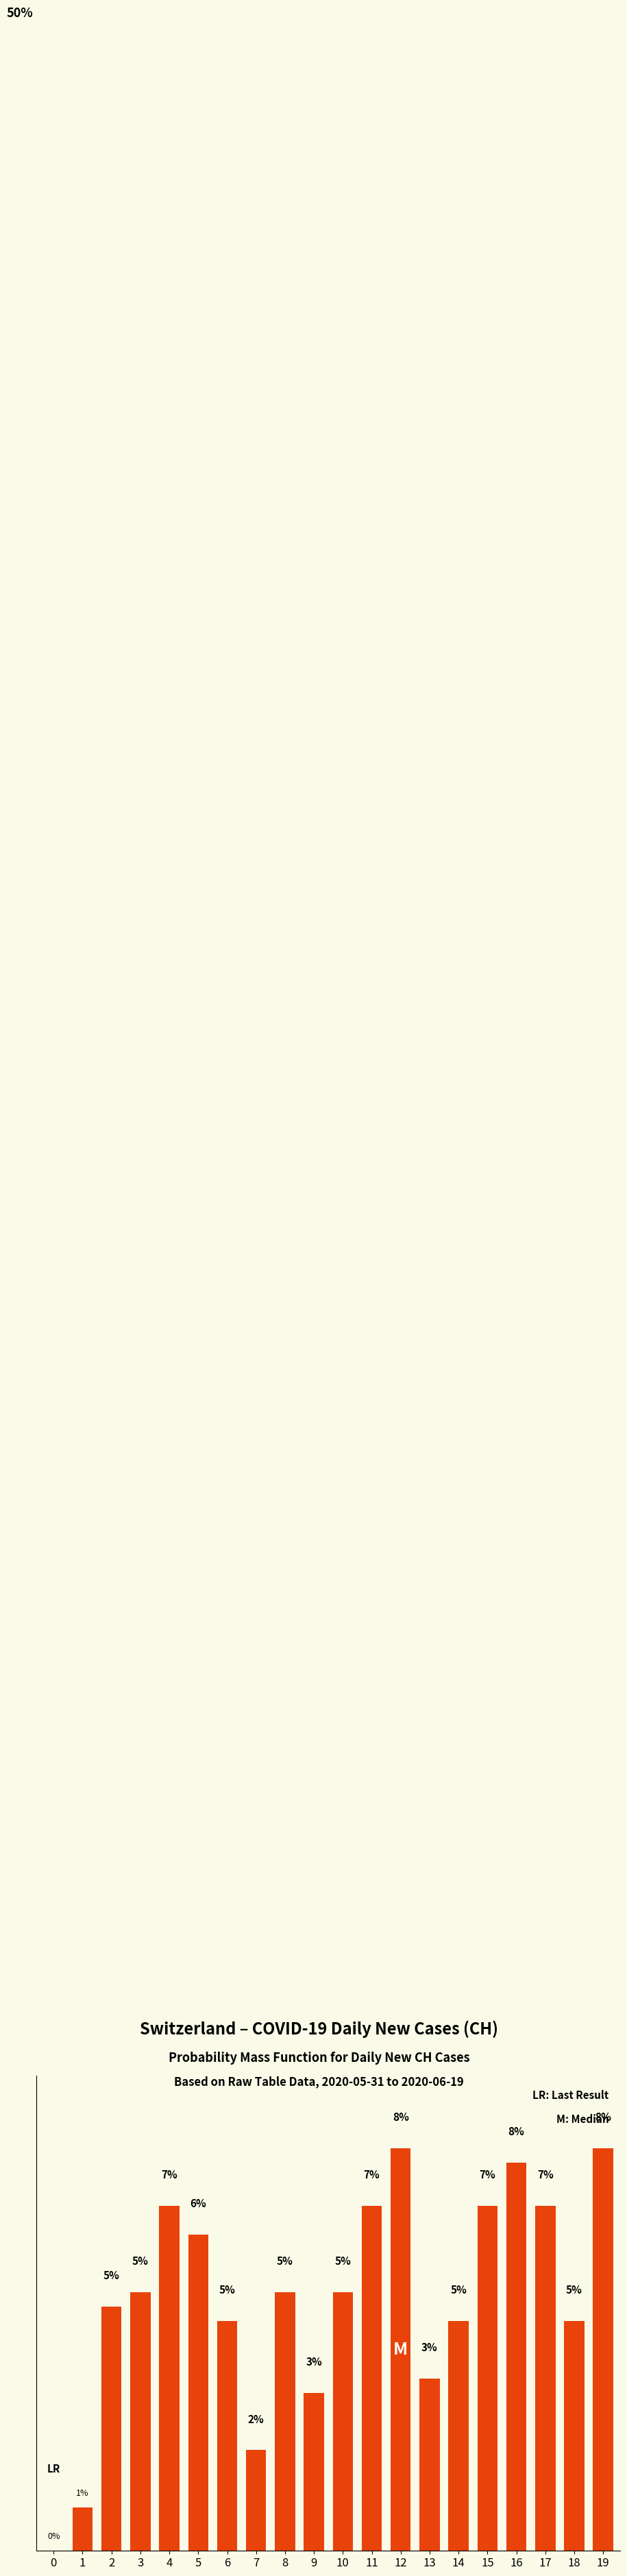

Where does the data first go above 5?

3